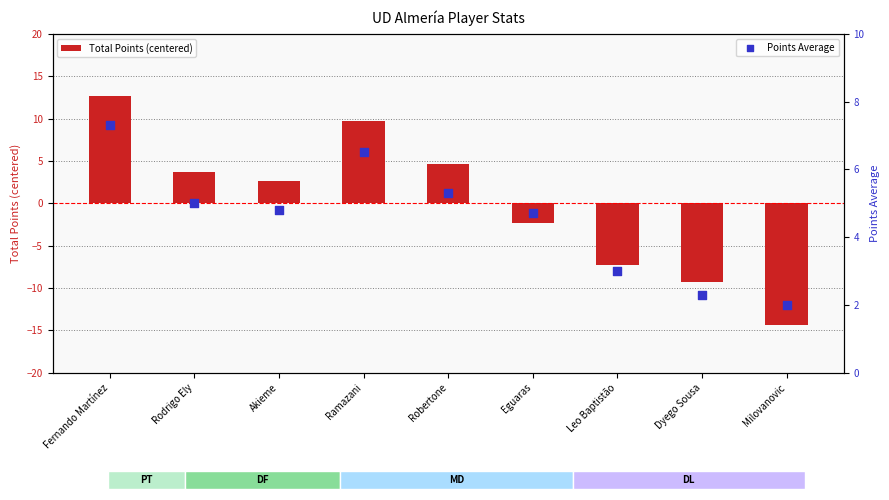

Which series has the largest Y range (max minus min)?

Total Points (centered)